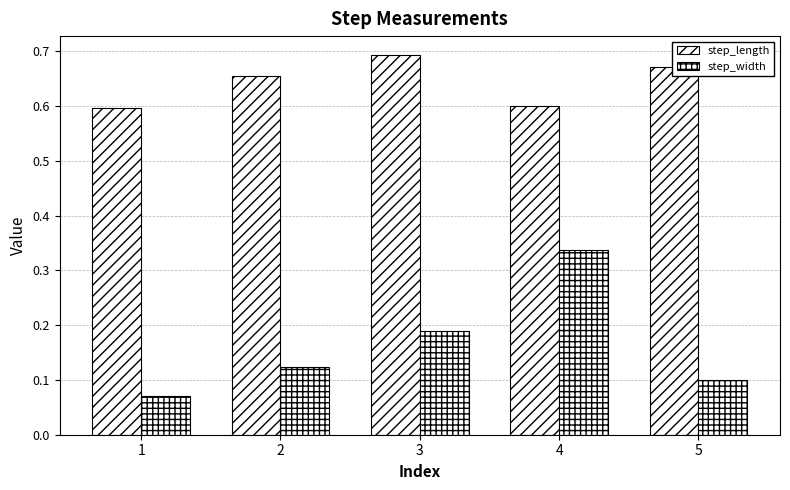

How many categories are shown in the chart?

5